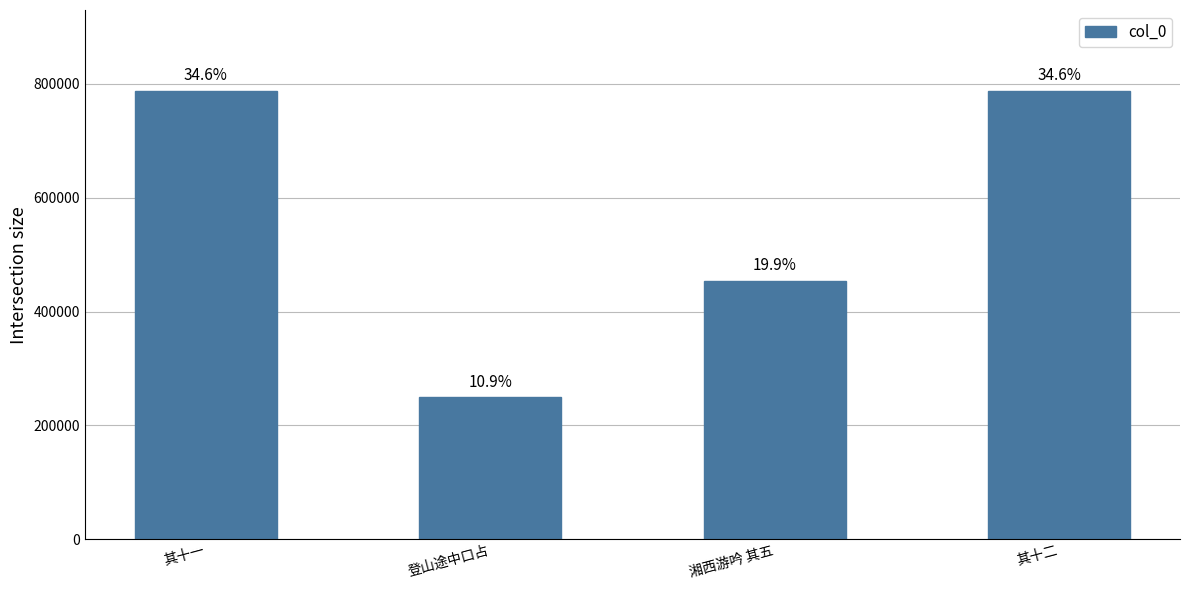

Does the chart contain any negative values?

No